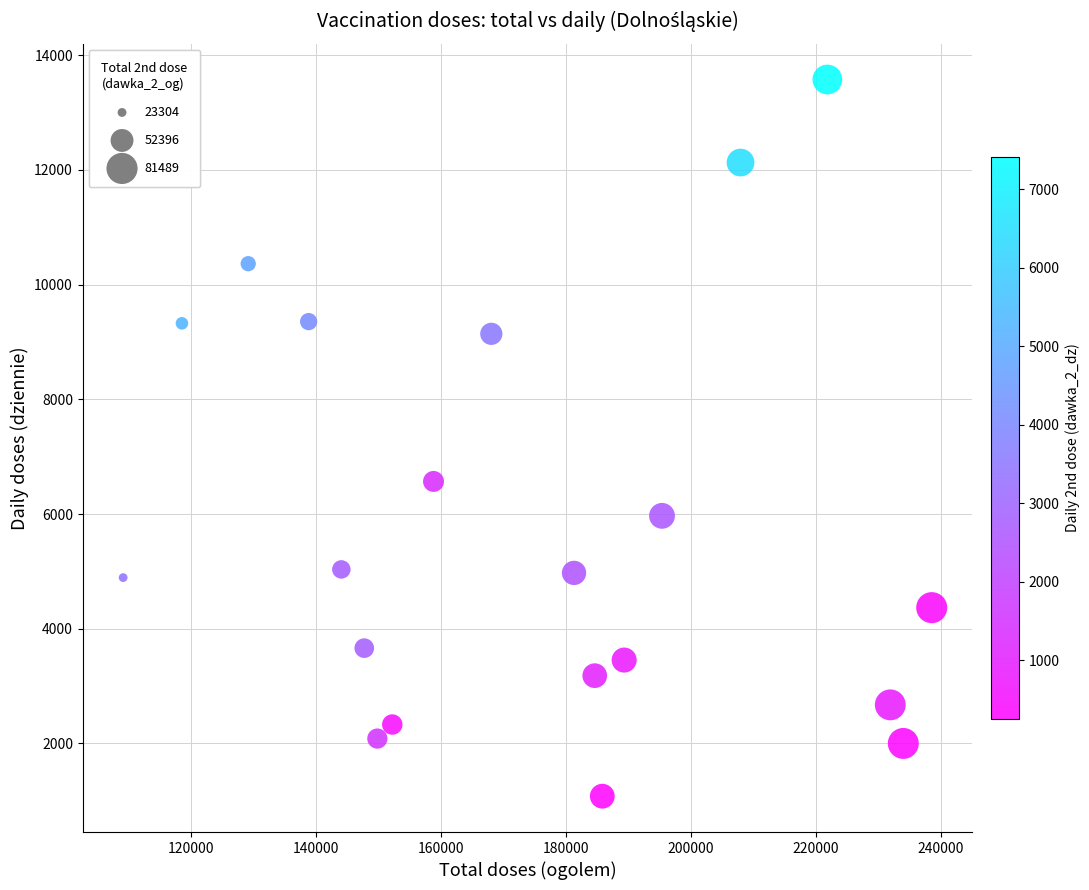

What is the range of Y values (max minus min)?

12498